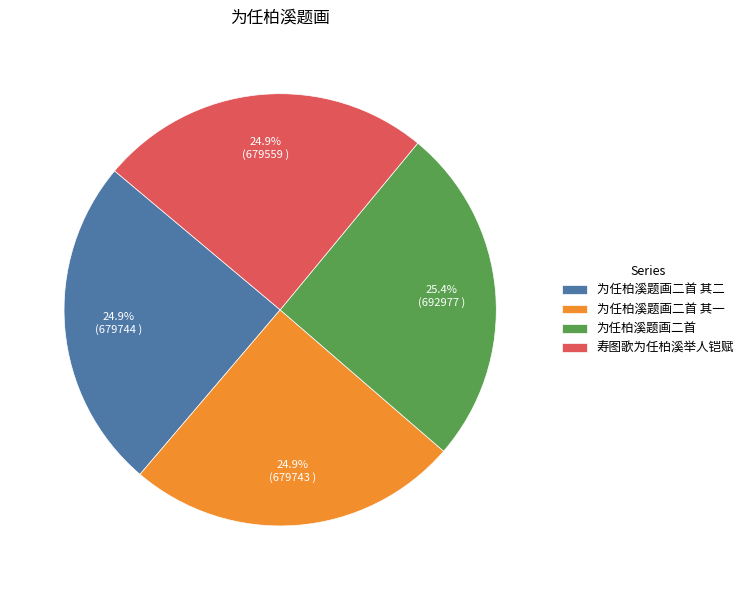

What portion of the pie excludes 为任柏溪题画二首?

74.6%